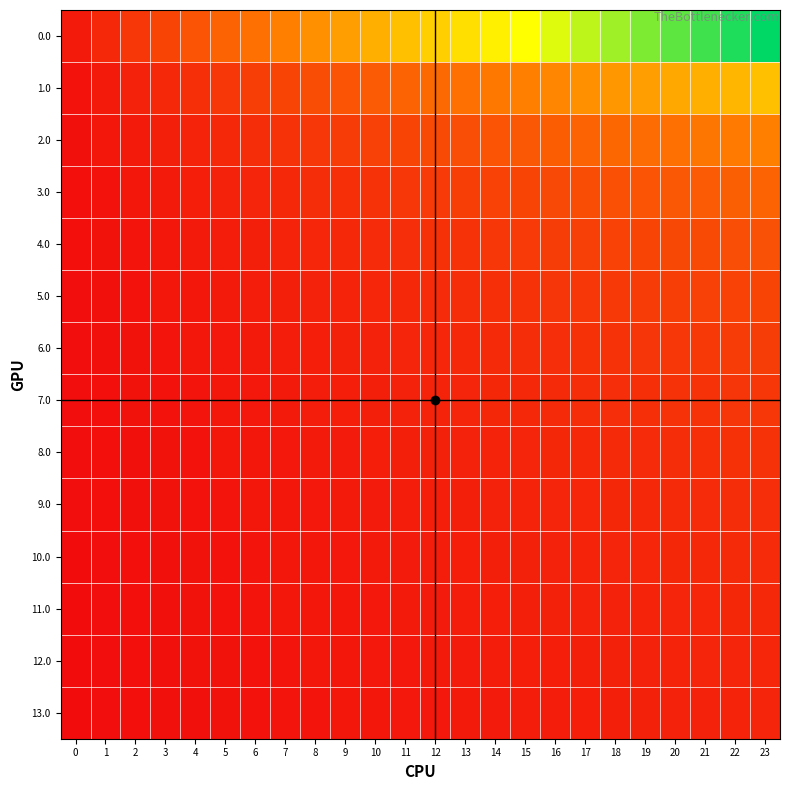

What is the spread (max minus min) of values at 10?

6.0